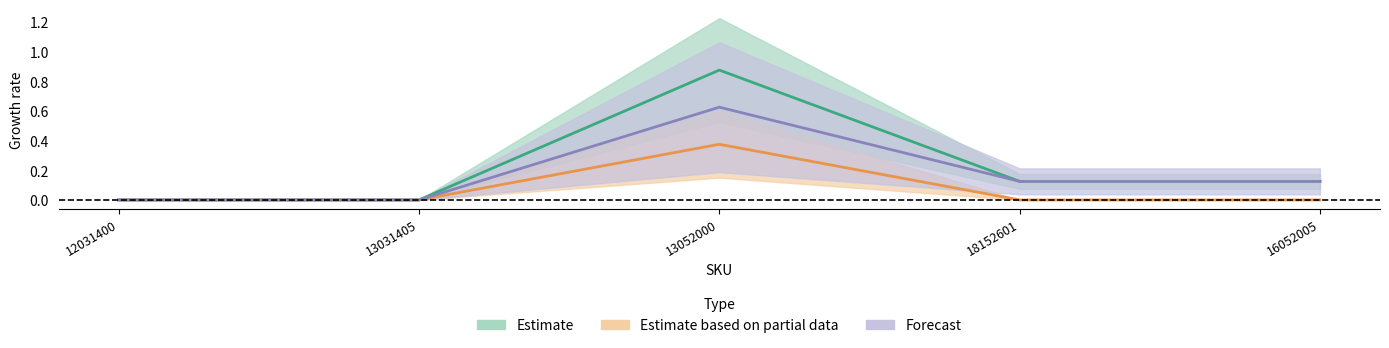

How many data points in Estimate are above 0?

3